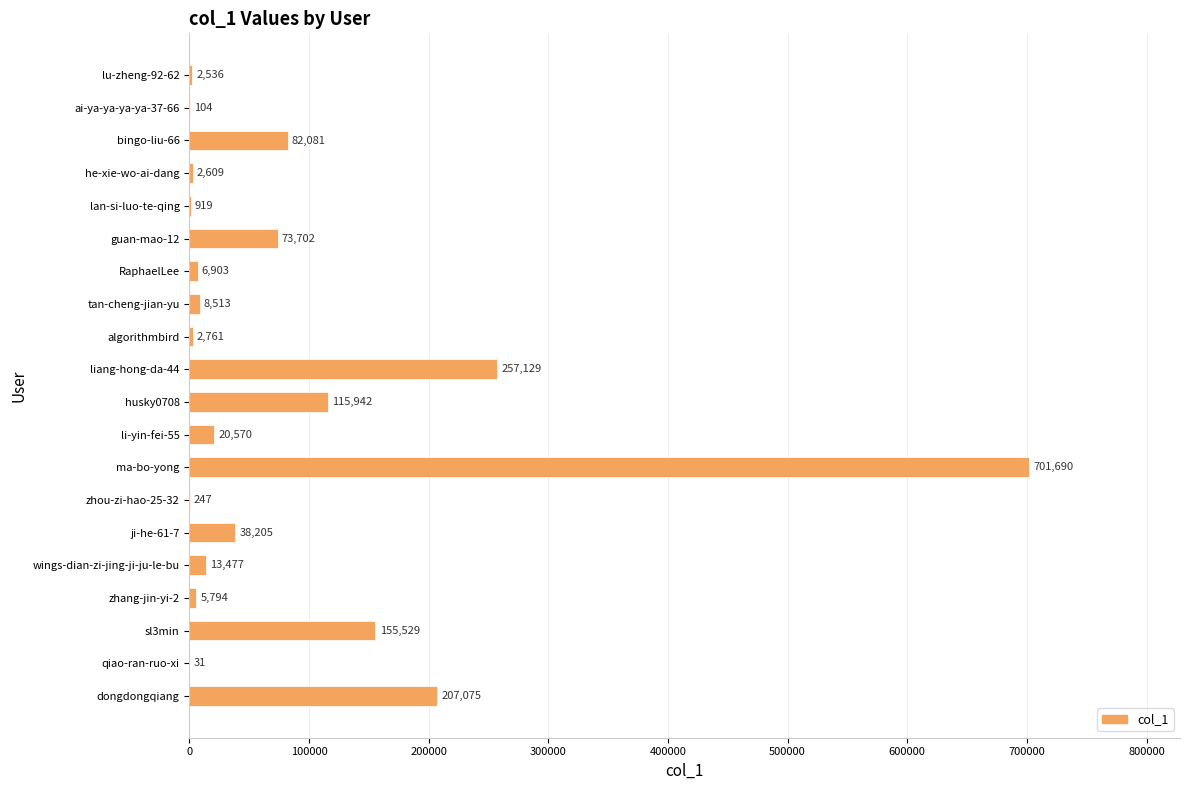

What is the approximate value at algorithmbird?

2761